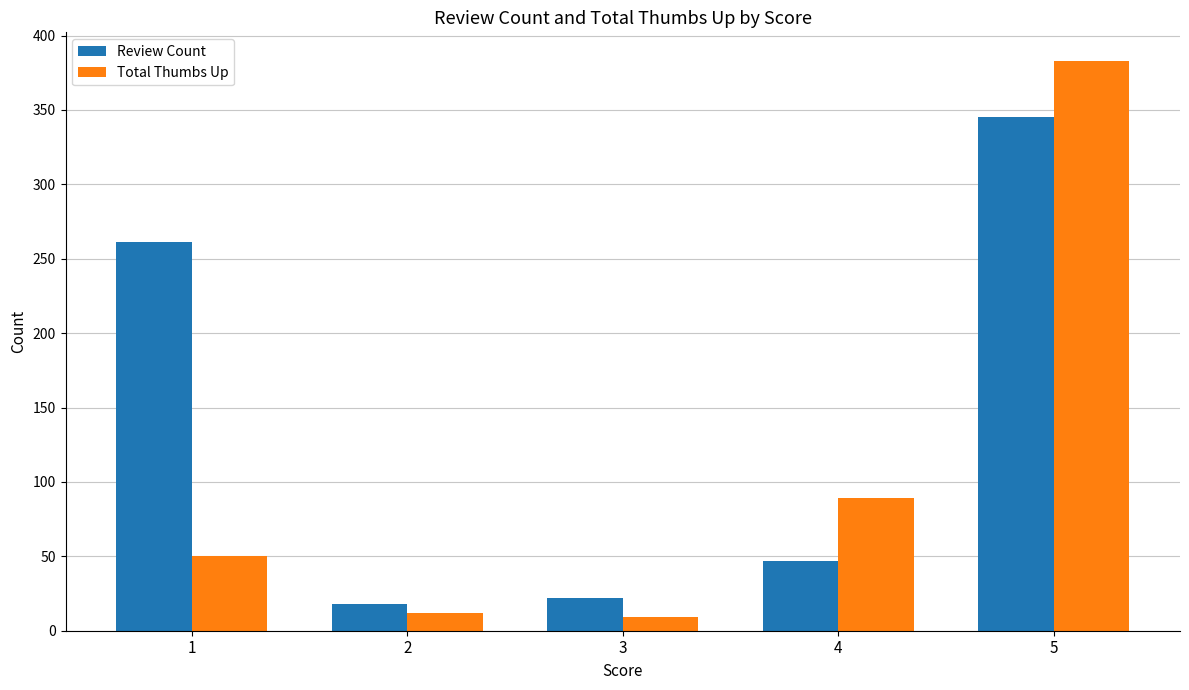

What is the smallest value displayed?

9